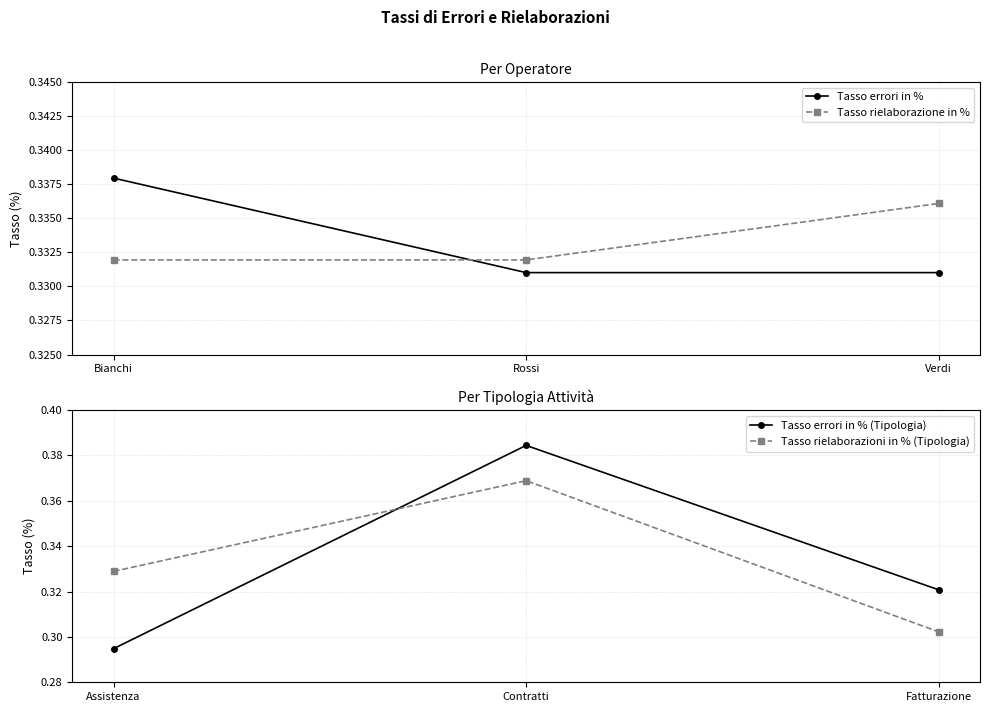

What is the greatest value displayed?

0.4